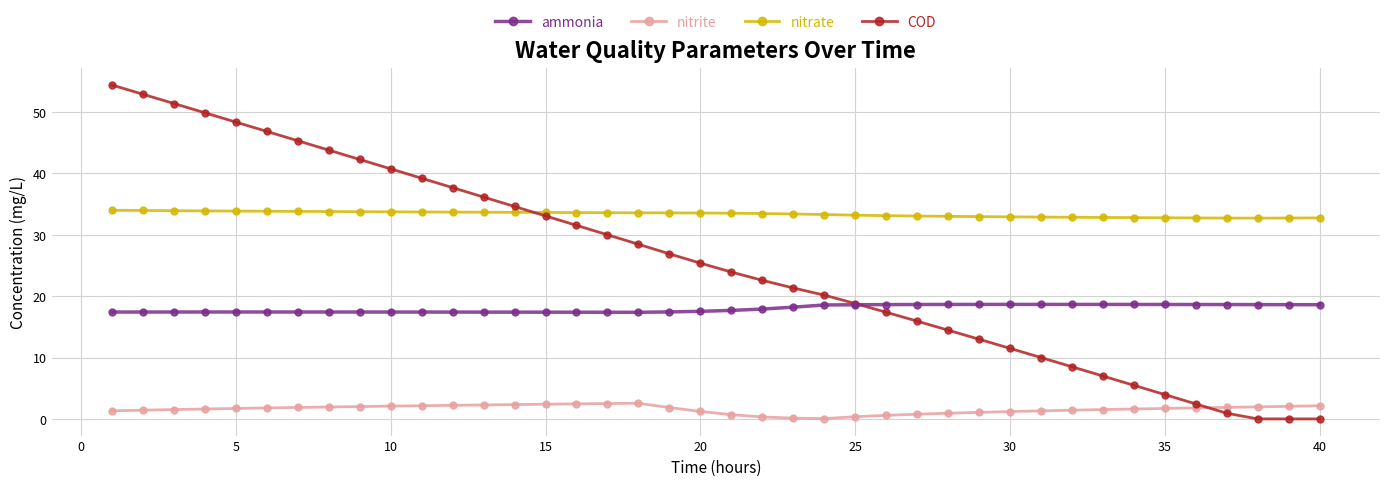

What is the greatest value displayed?

54.4